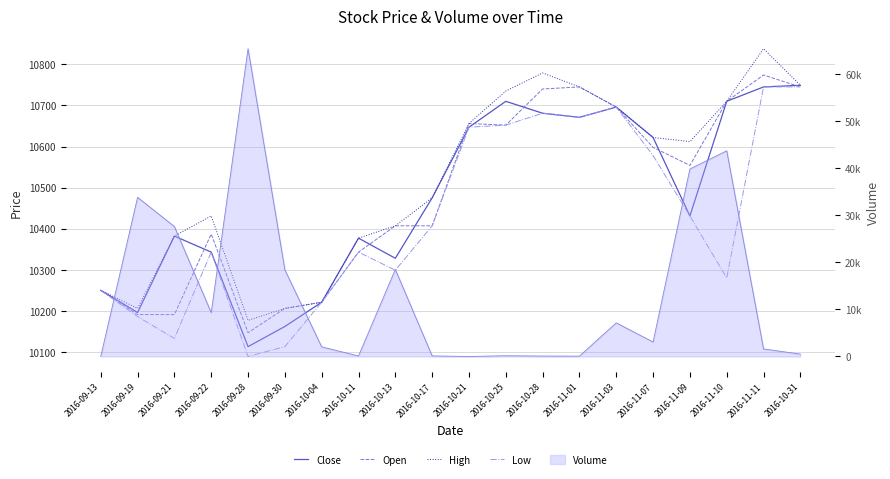

Rank the series by their maximum value, from highest to lowest.

High, Open, Close, Low